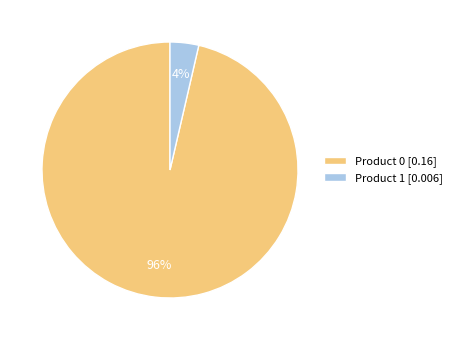

Is there a majority slice in this chart?

Yes